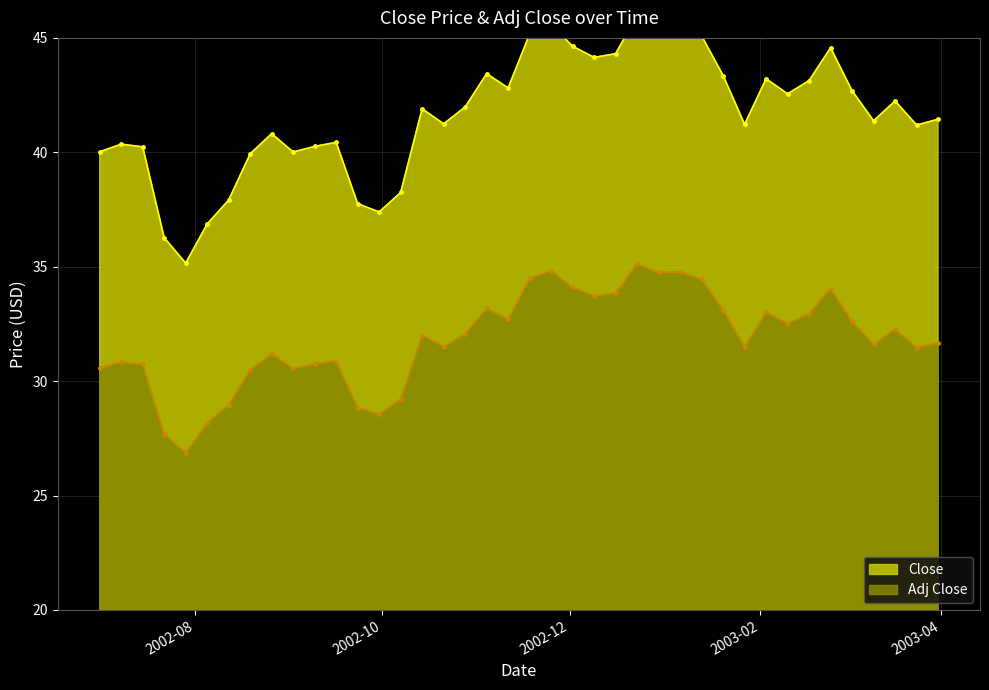

The value of Close at 2002-07-08 is 12.8. True or false?

False